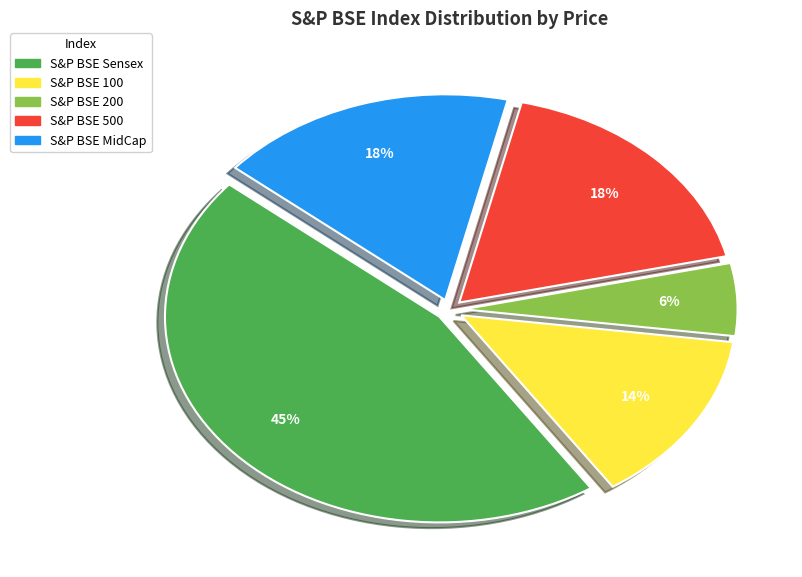

What is the largest slice in the pie chart?

S&P BSE Sensex